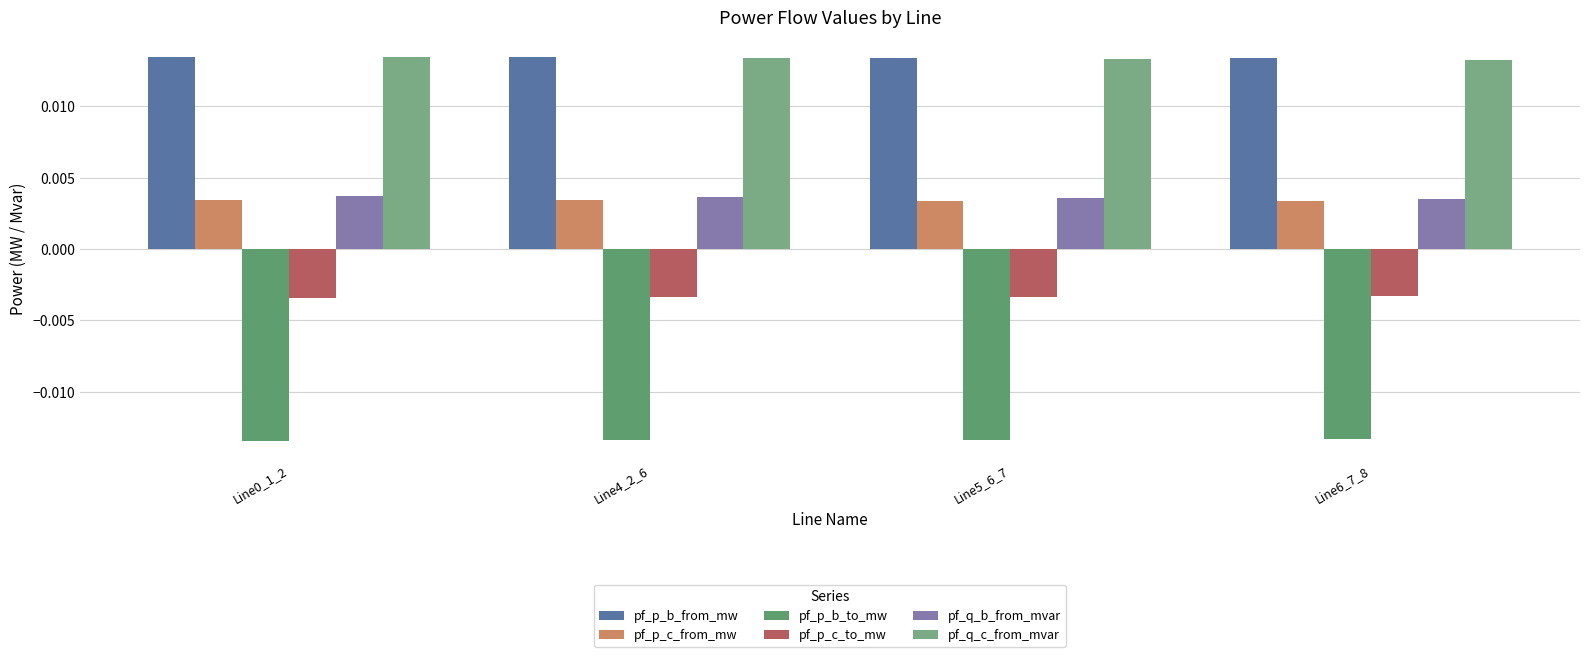

What is the label of the 4th bar from the left?

Line6_7_8